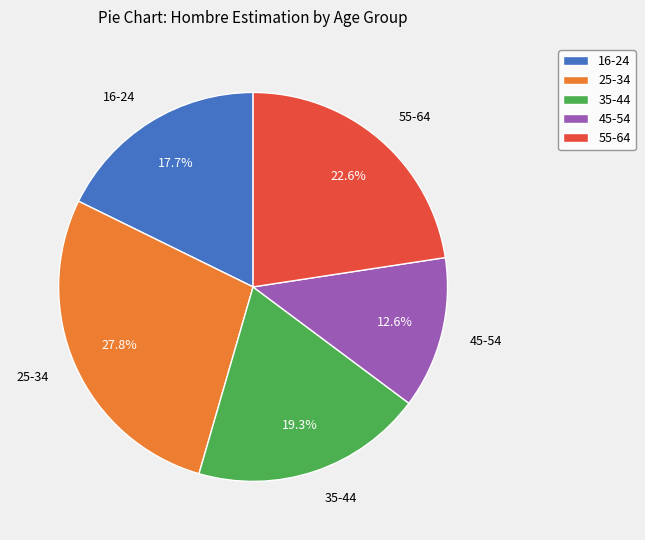

Does 35-44 represent more than half of the total?

No